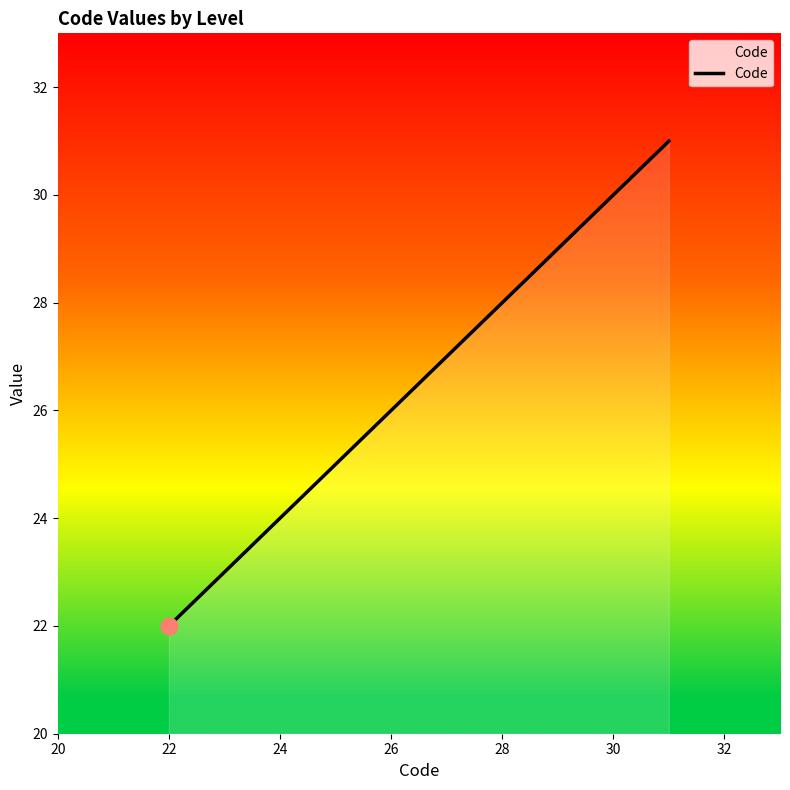

What is the difference between the maximum and minimum values?

9